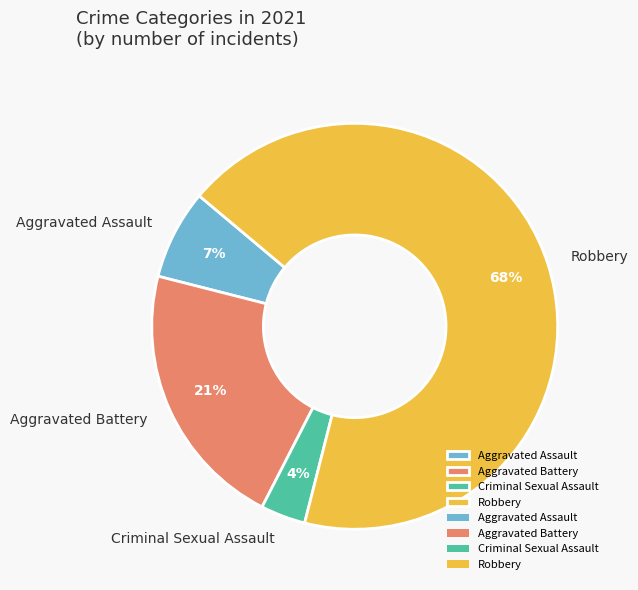

Does any single category account for the majority?

Yes